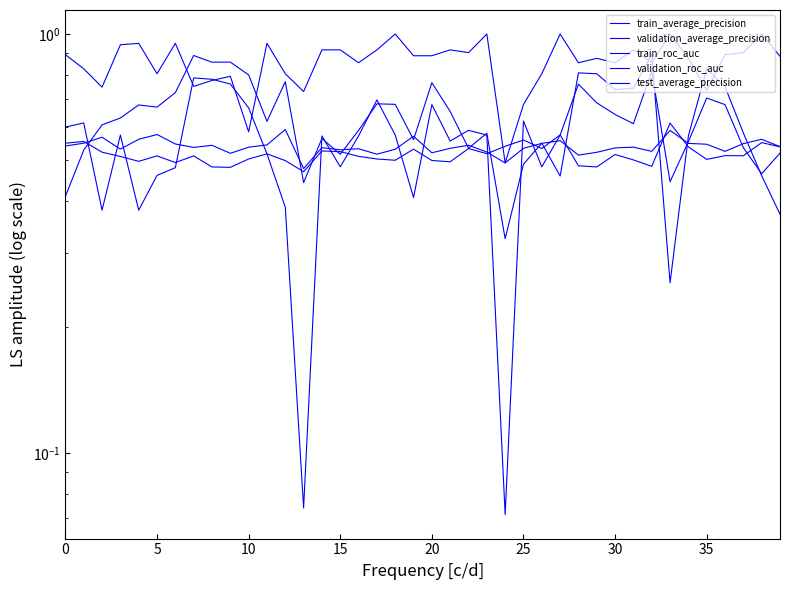

True or false: validation_roc_auc and train_roc_auc cross at least once.

True